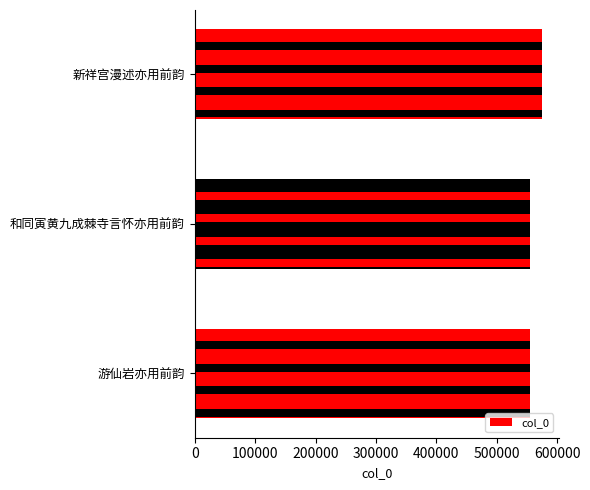

What is the approximate value at 新祥宫漫述亦用前韵?

574130